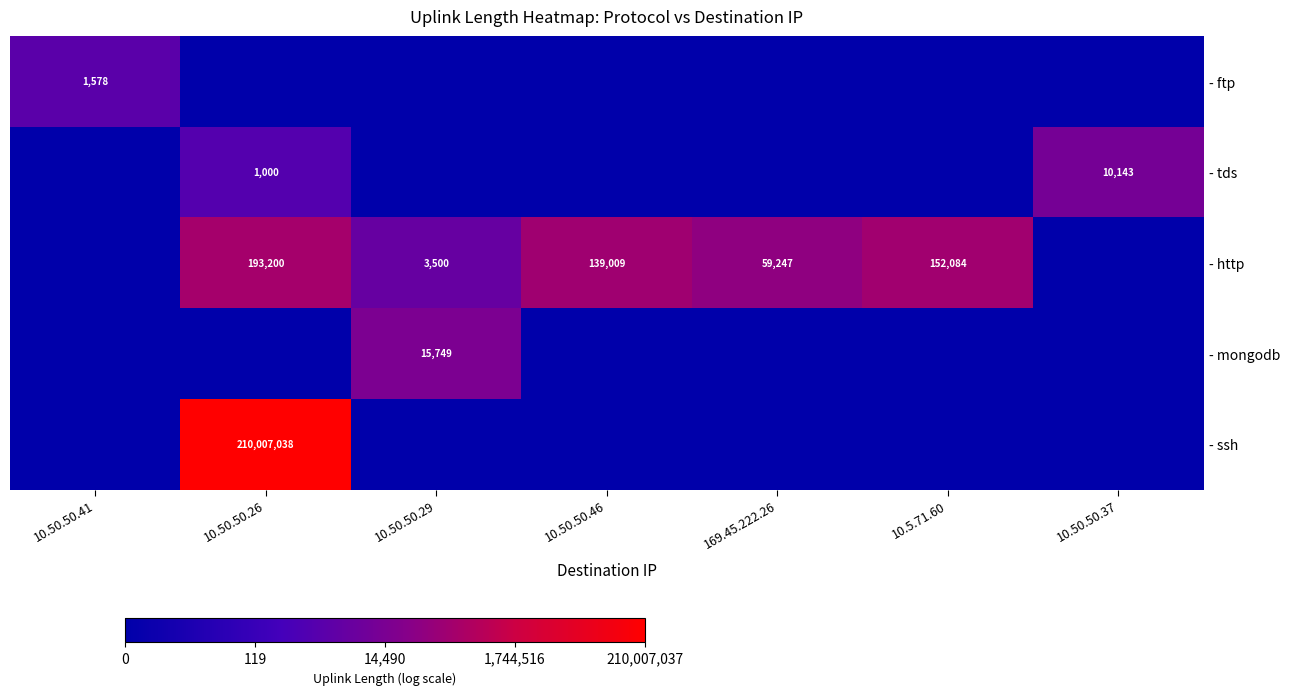

What is the difference between the - http values at 10.50.50.46 and 10.50.50.29?

135509